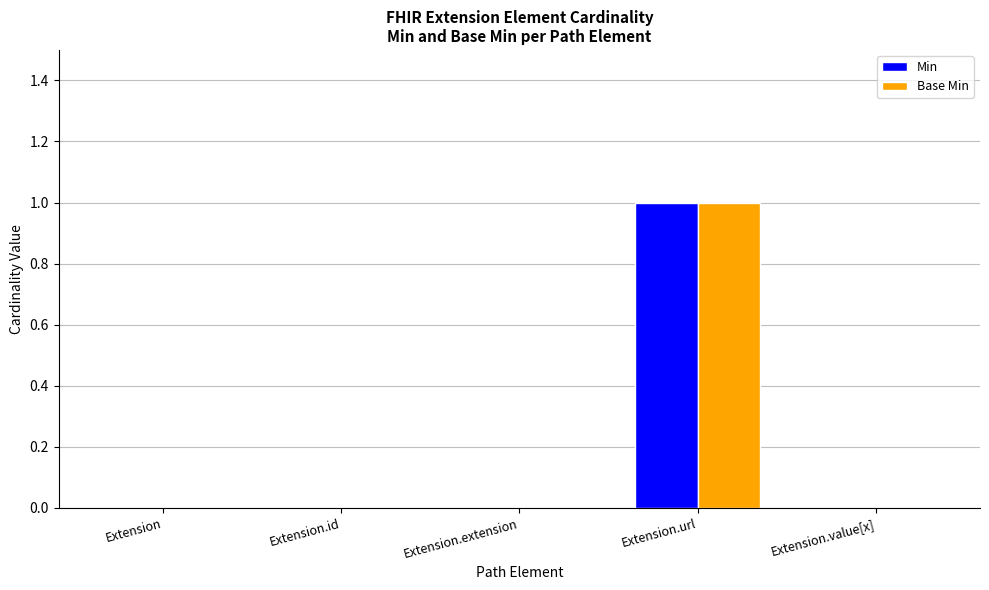

Is it true that Base Min equals -1 at Extension.extension?

False